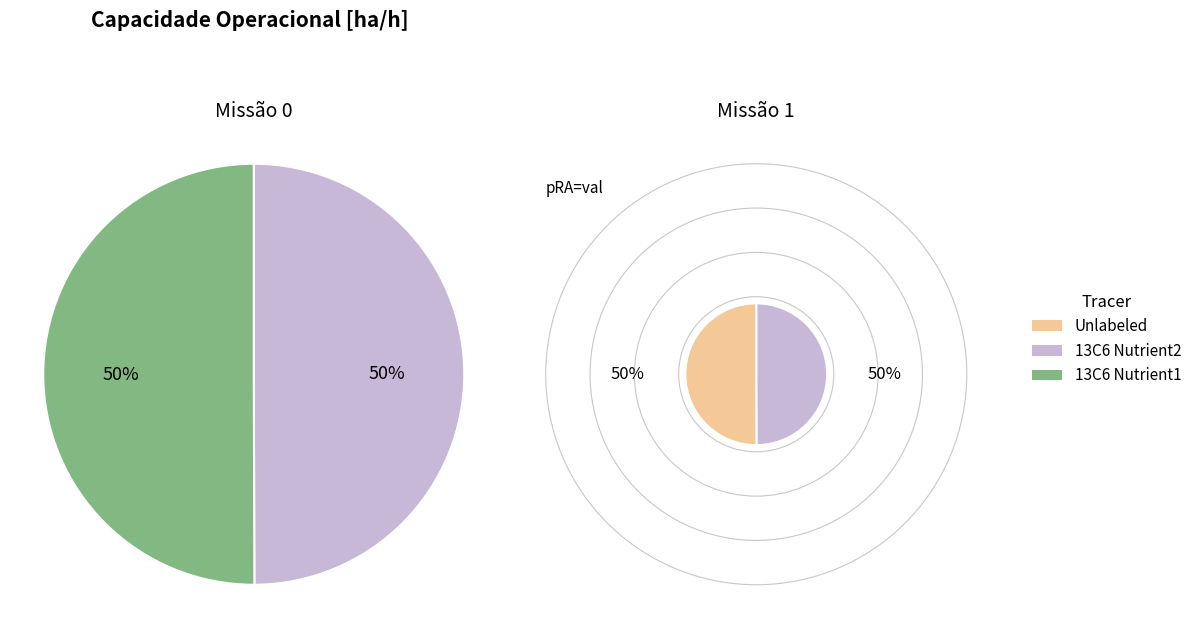

Between 1 and 0, which is larger?

1